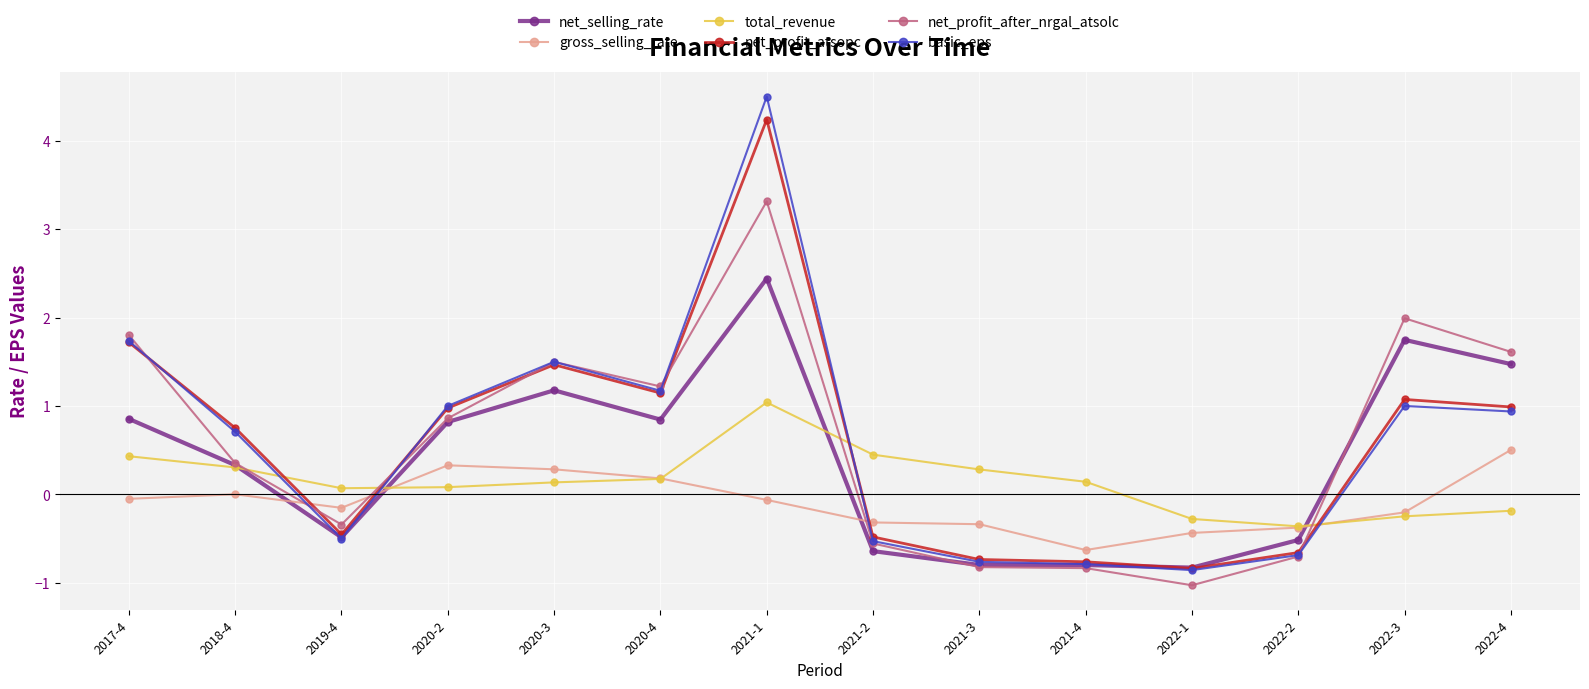

How many distinct data groups are displayed?

6